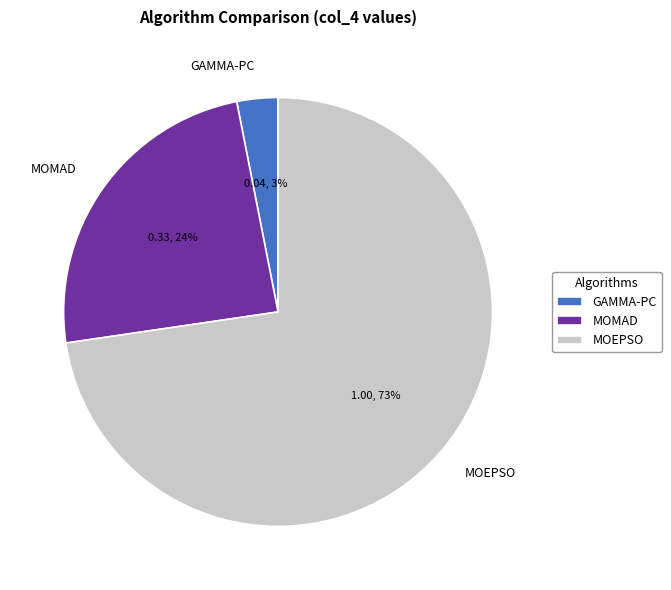

Is there any slice that represents more than half of the pie?

Yes